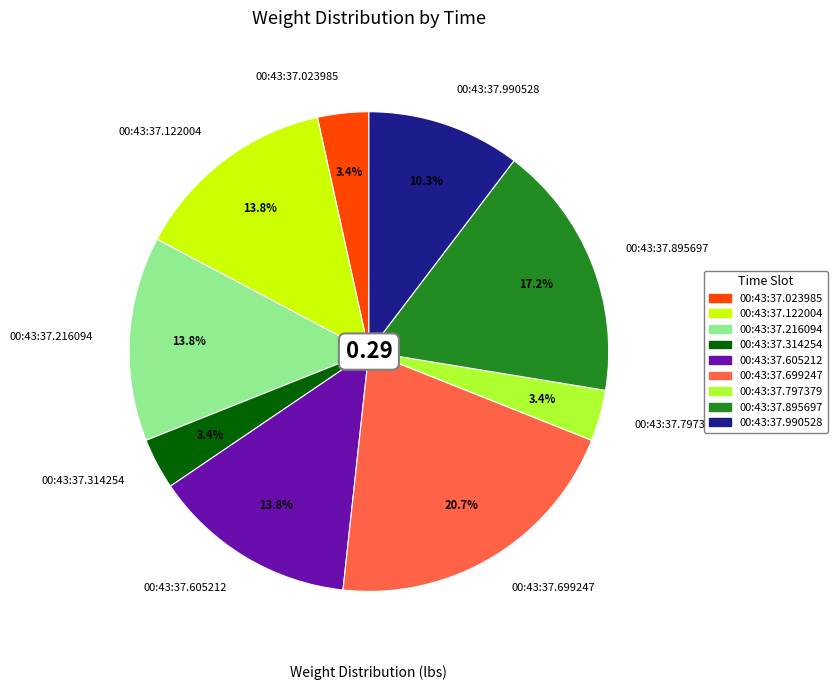

To the nearest percent, what portion does 00:43:37.699247 represent?

21%